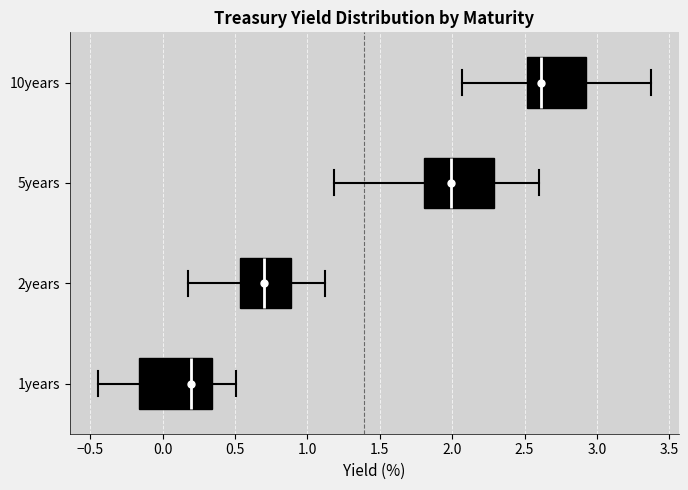

Reading bottom to top, transcribe this box plot: for each box, give where its median line is, the range the box spans, and where its two whiskers end, as read against the x-axis. The values are not printed on the chart, so give them approximately, as read against the axis.

1years: median 0.20, box -0.15 to 0.35, whiskers -0.45 to 0.50
2years: median 0.70, box 0.55 to 0.90, whiskers 0.20 to 1.10
5years: median 2.00, box 1.80 to 2.30, whiskers 1.20 to 2.60
10years: median 2.60, box 2.50 to 2.90, whiskers 2.05 to 3.35